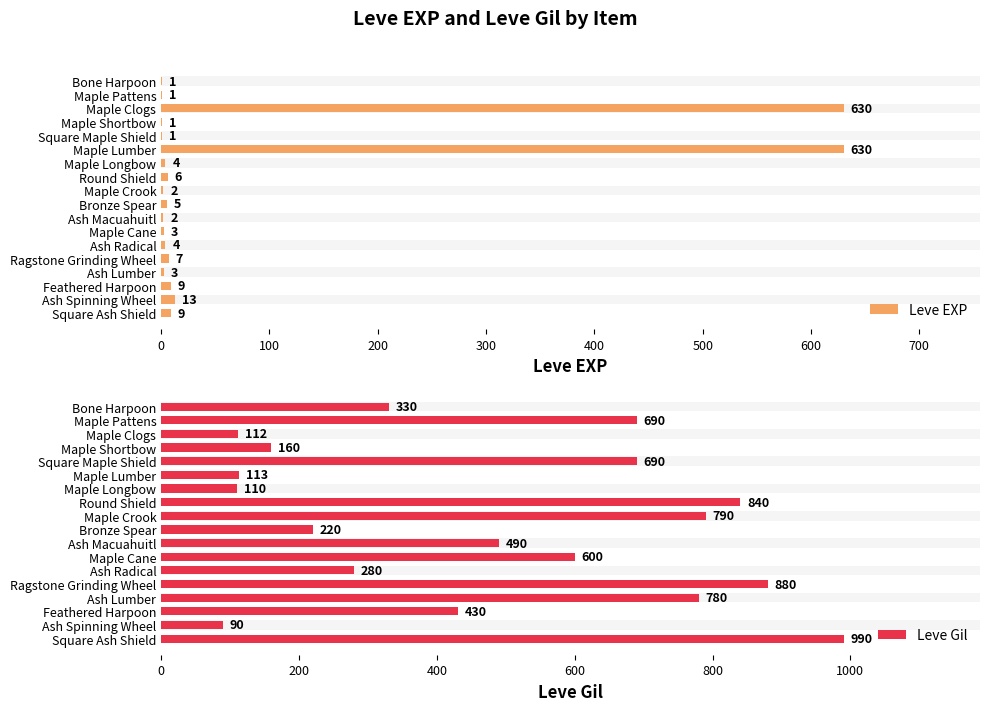

What is the difference between the maximum and second lowest values in the Leve Gil series?

880